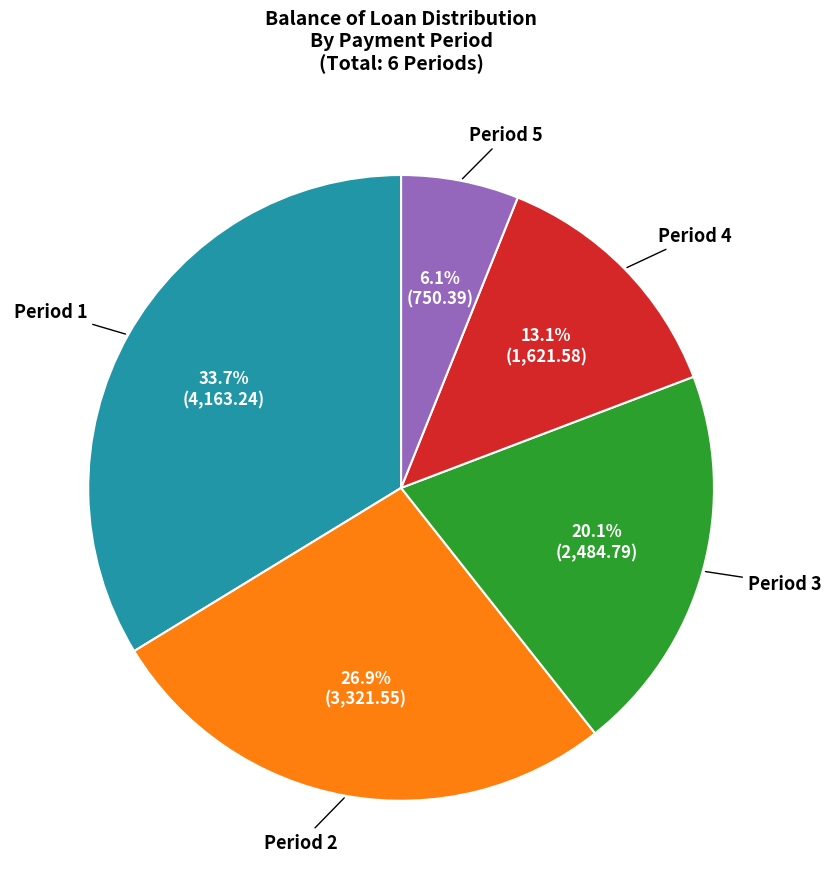

Is there any slice that represents more than half of the pie?

No